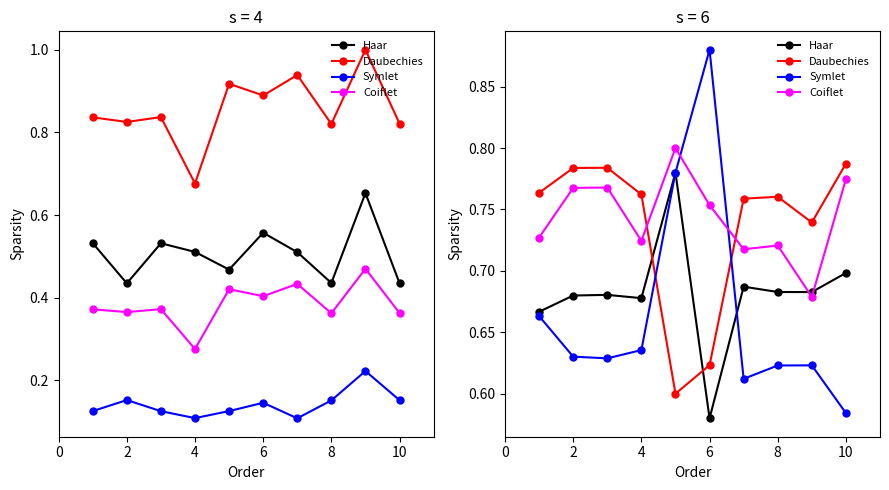

What is the minimum value for Symlet?

0.6